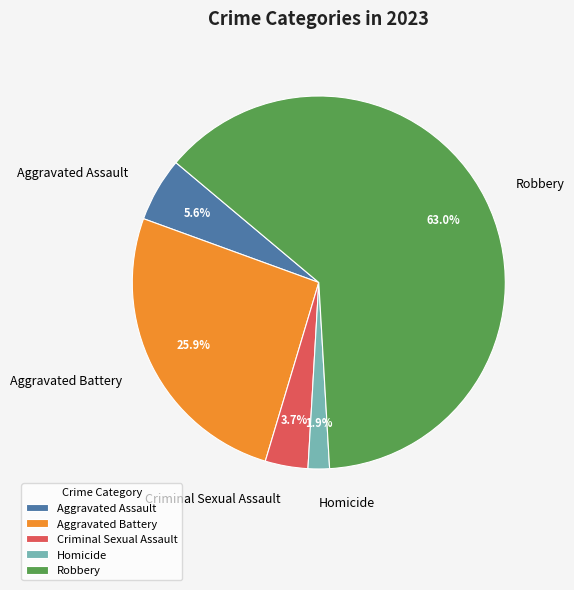

Which category has the biggest portion of the pie?

Robbery